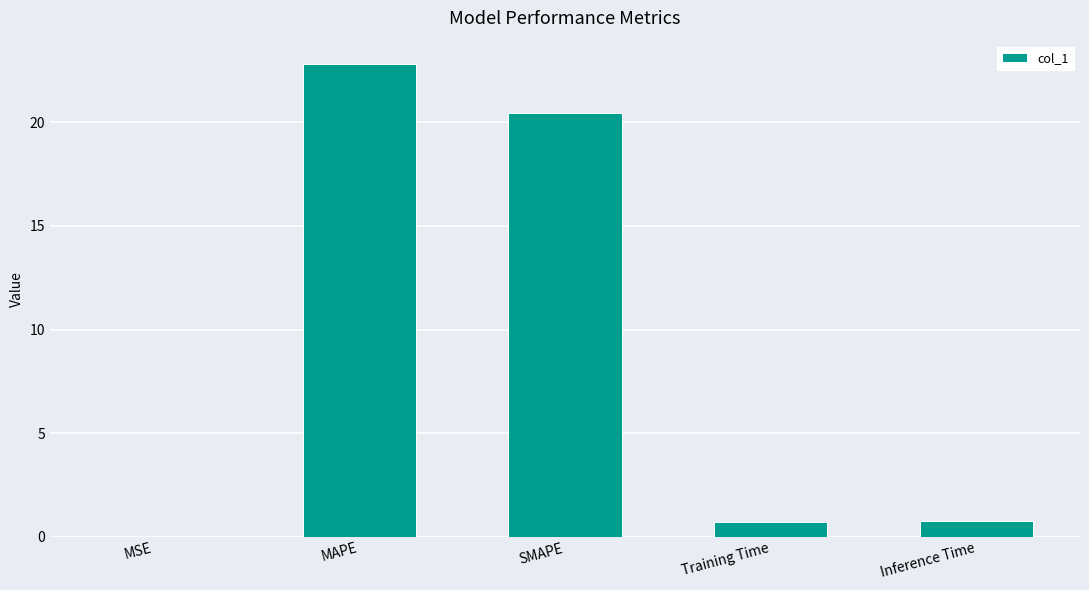

What is the sum of the values at Inference Time and SMAPE?

21.2